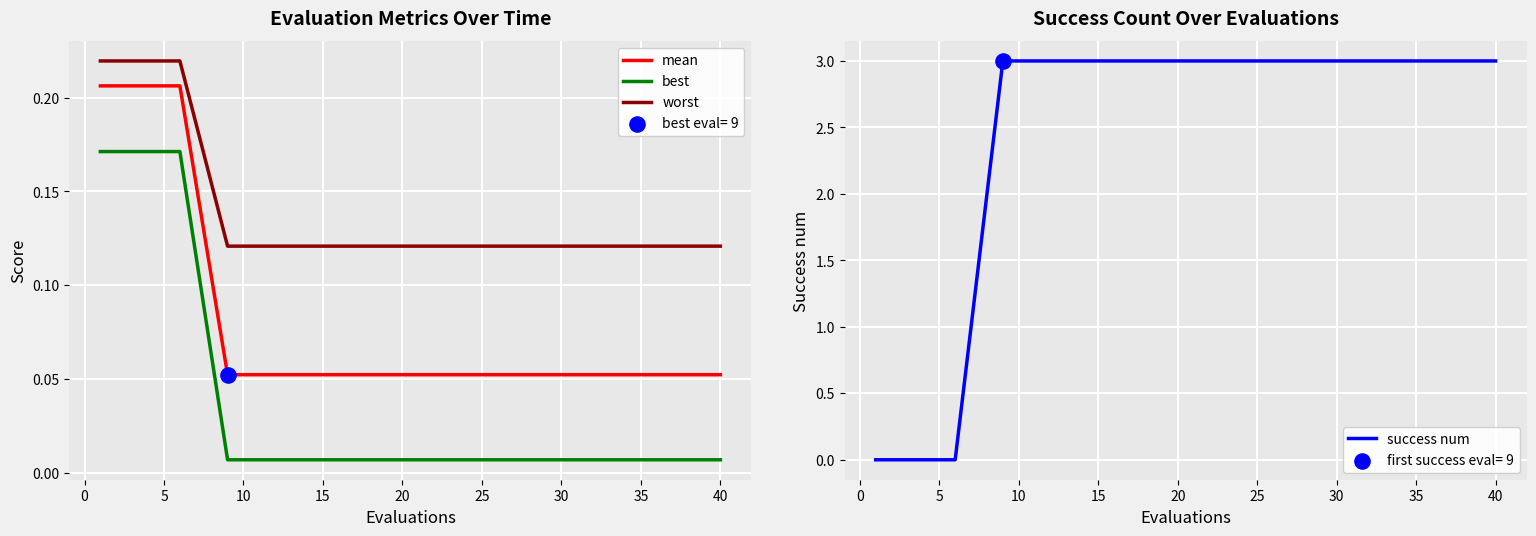

True or false: best and mean cross at least once.

False